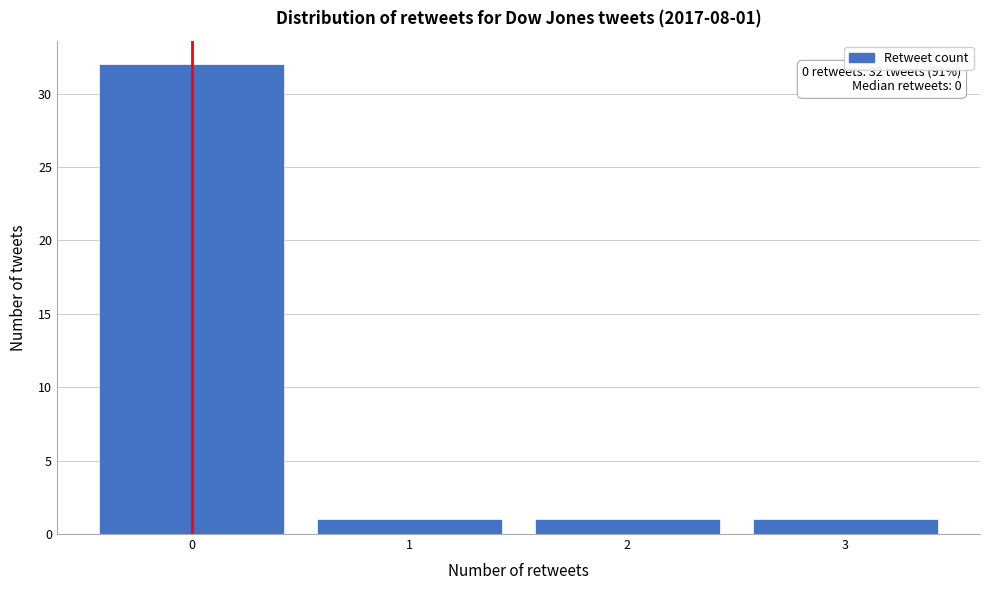

Over which range of the x-axis is the bar tallest?

-0.5 to 0.5